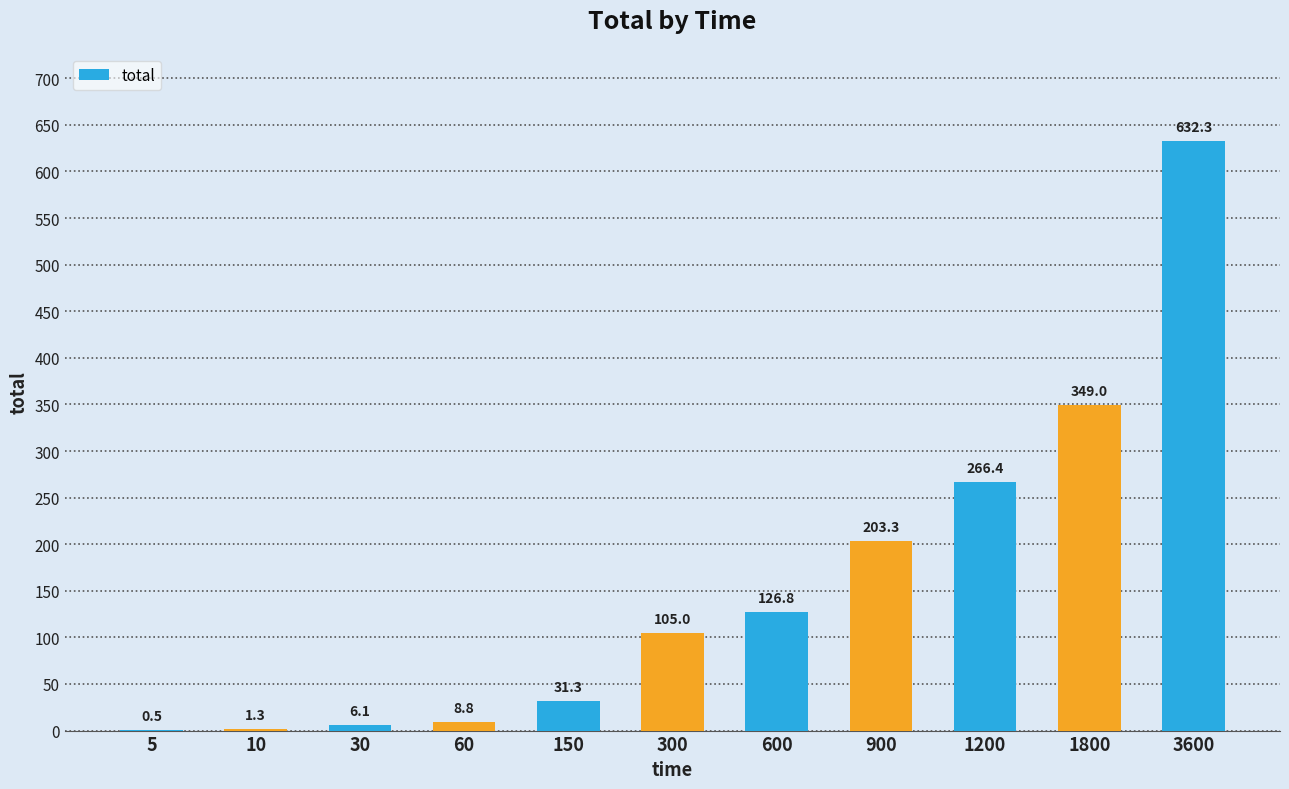

The chart shows a value of 454.3 at 1800. True or false?

False